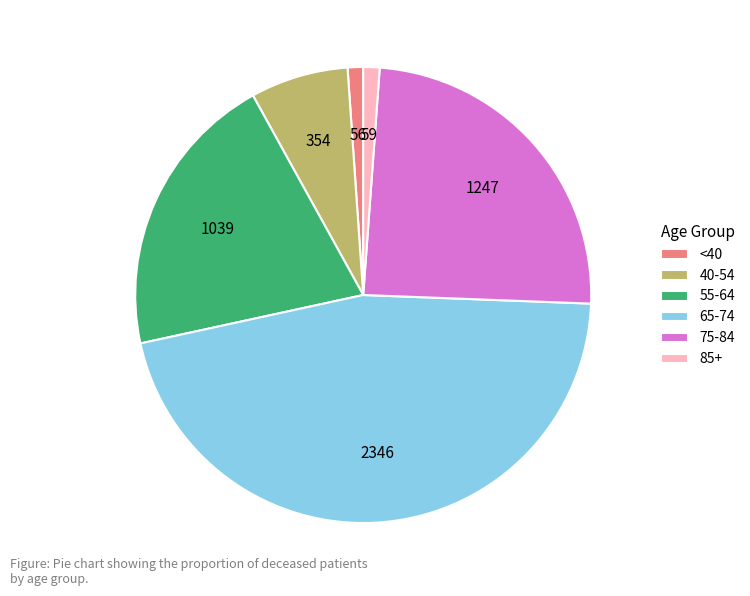

Does any single category account for the majority?

No